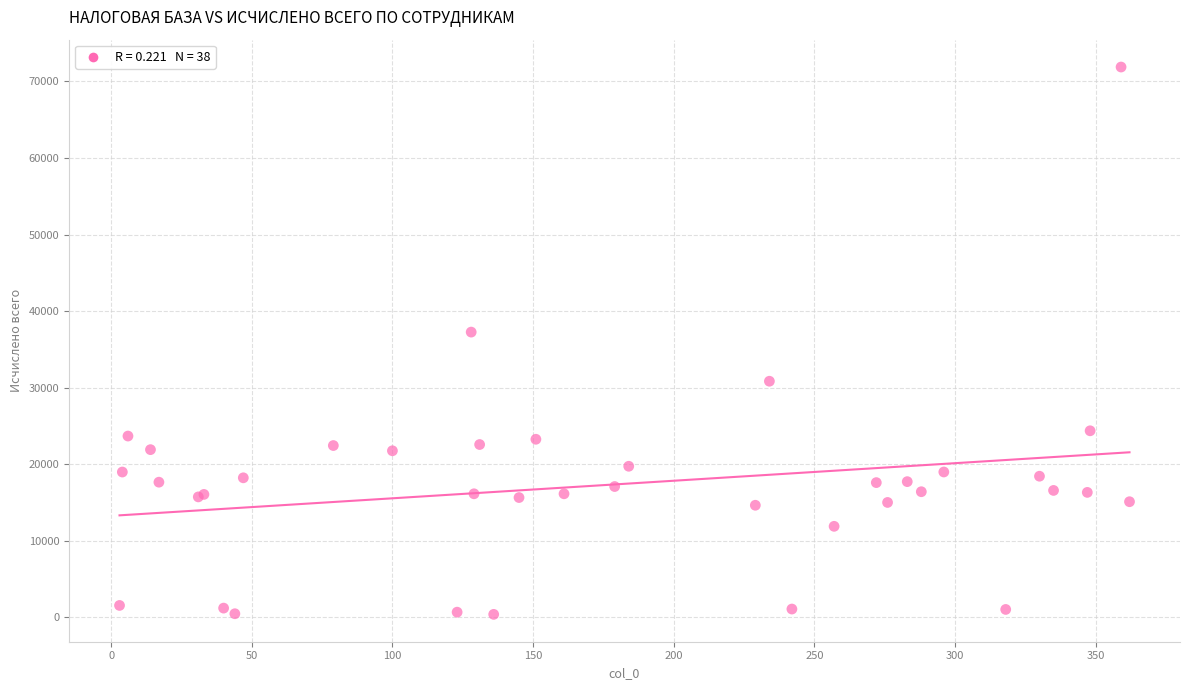

What Y value in the scatter plot is closest to 36144?

37266